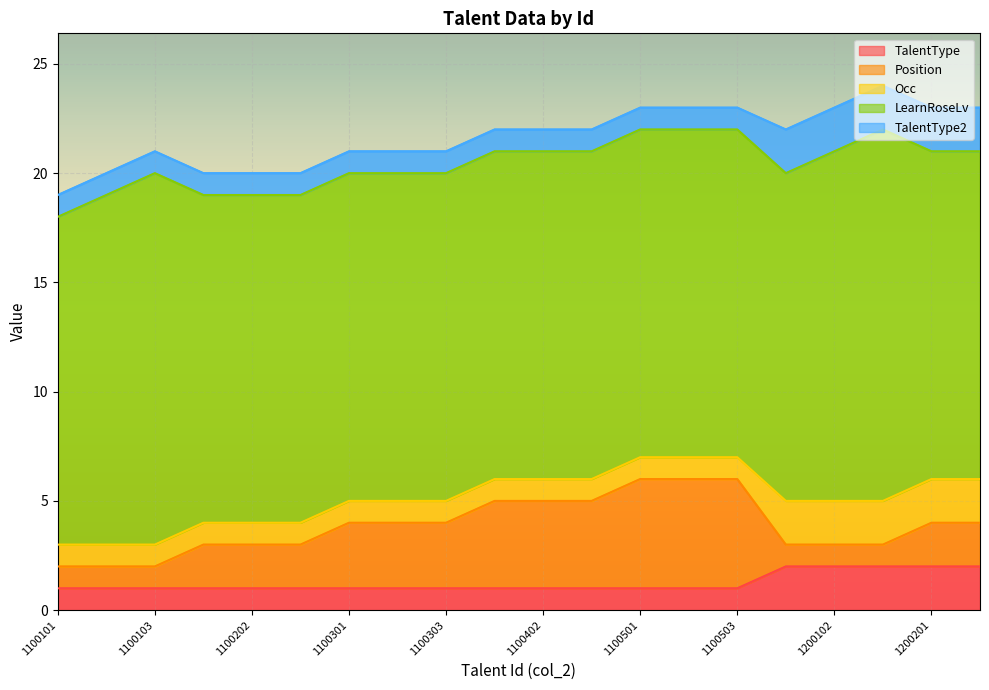

List the series in order of their peak value, highest first.

LearnRoseLv, Position, TalentType, Occ, TalentType2